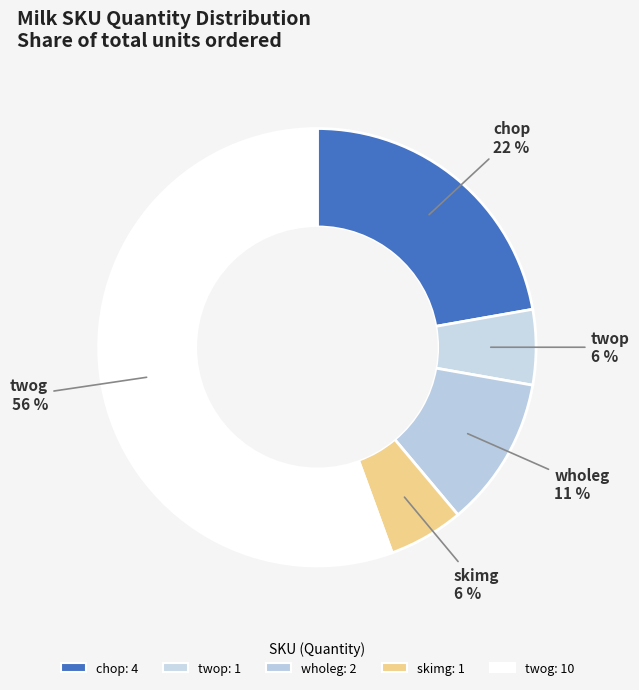

Which category has the biggest portion of the pie?

twog